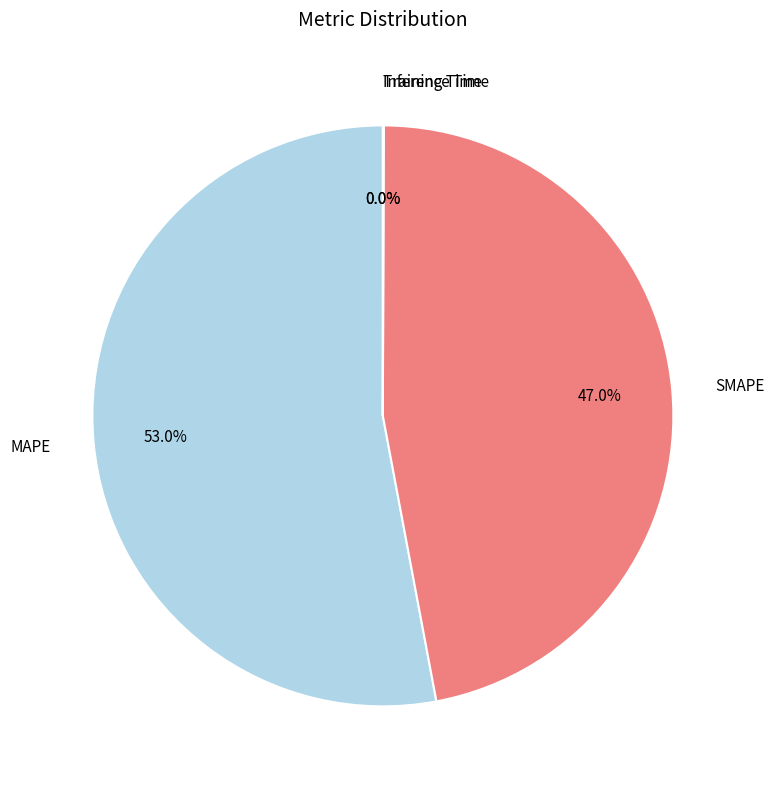

What is the largest slice in the pie chart?

MAPE